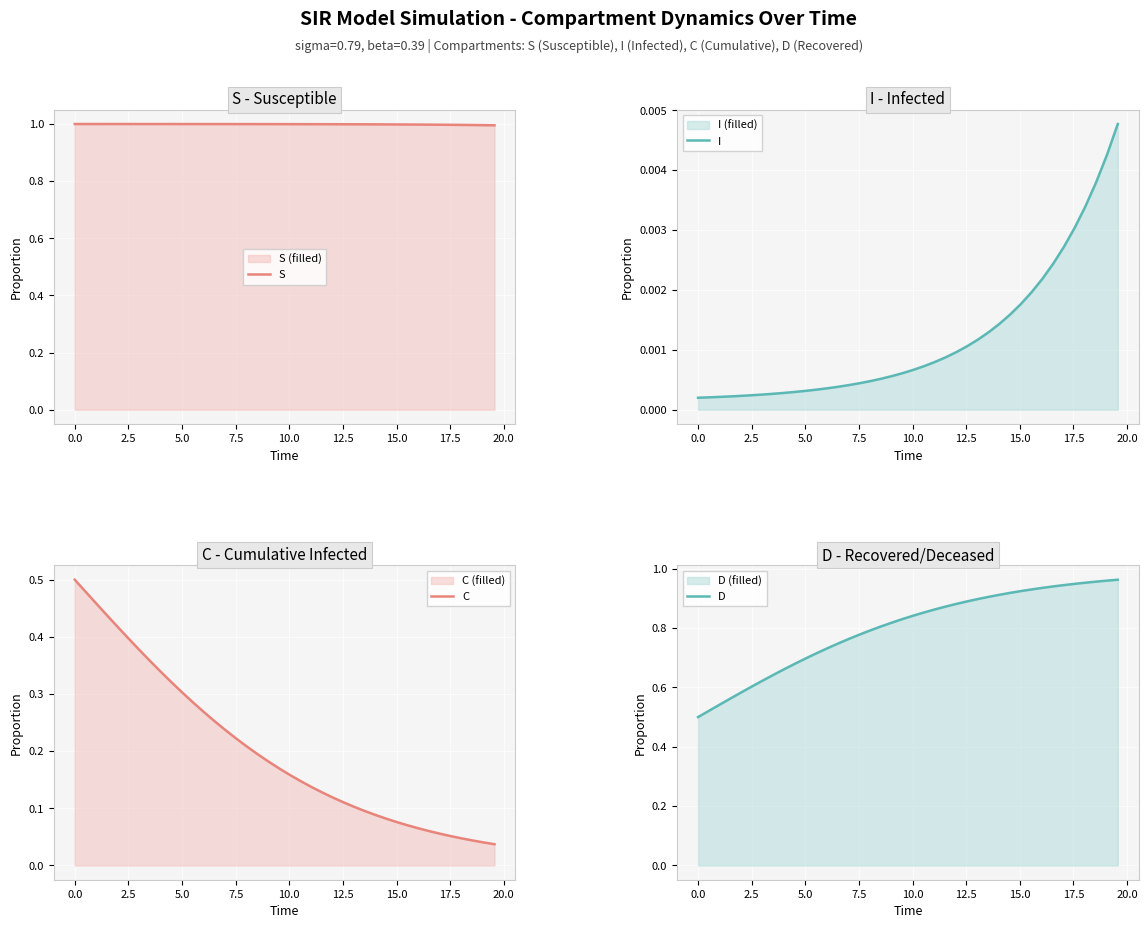

What is the highest value of the S series?

1.0